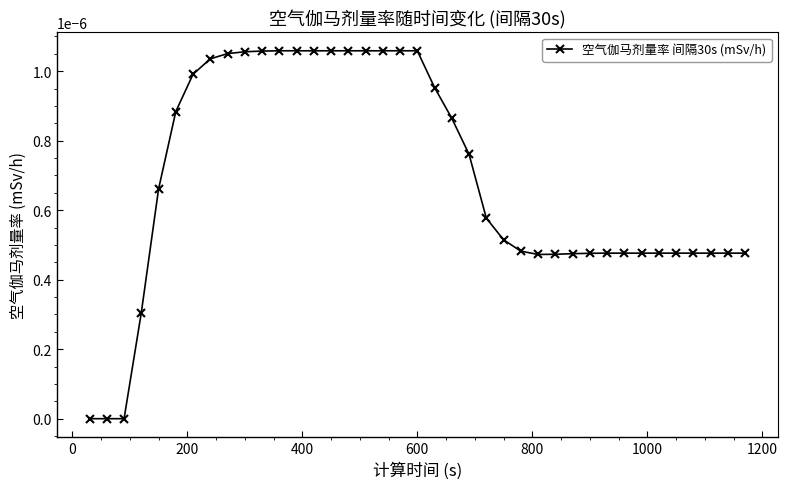

Count the number of data series in this chart.

1